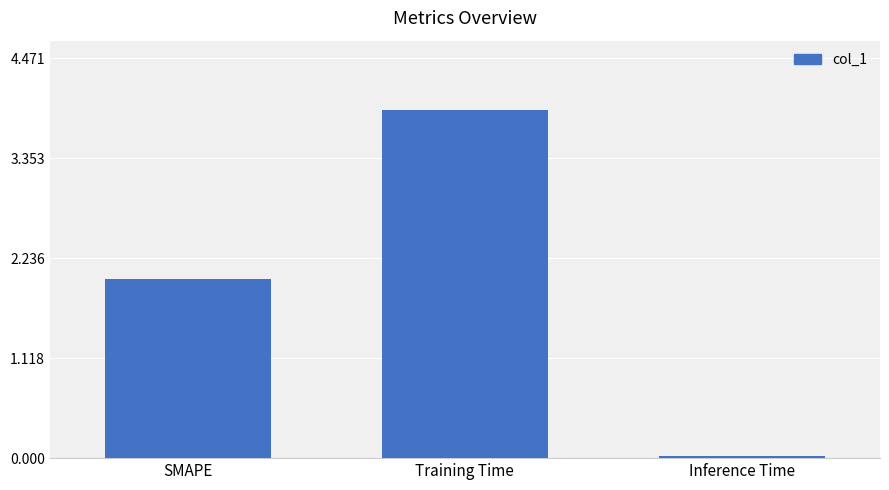

What position from the left is Training Time?

2